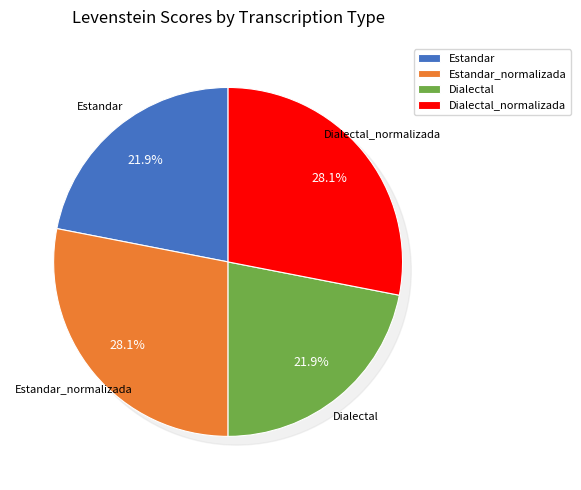

Does any single category account for the majority?

No